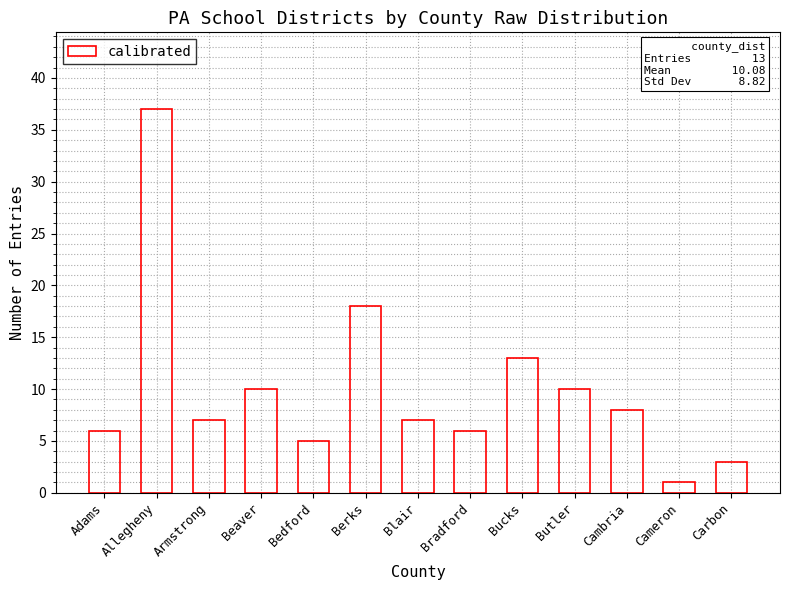

How many series are shown in this chart?

1